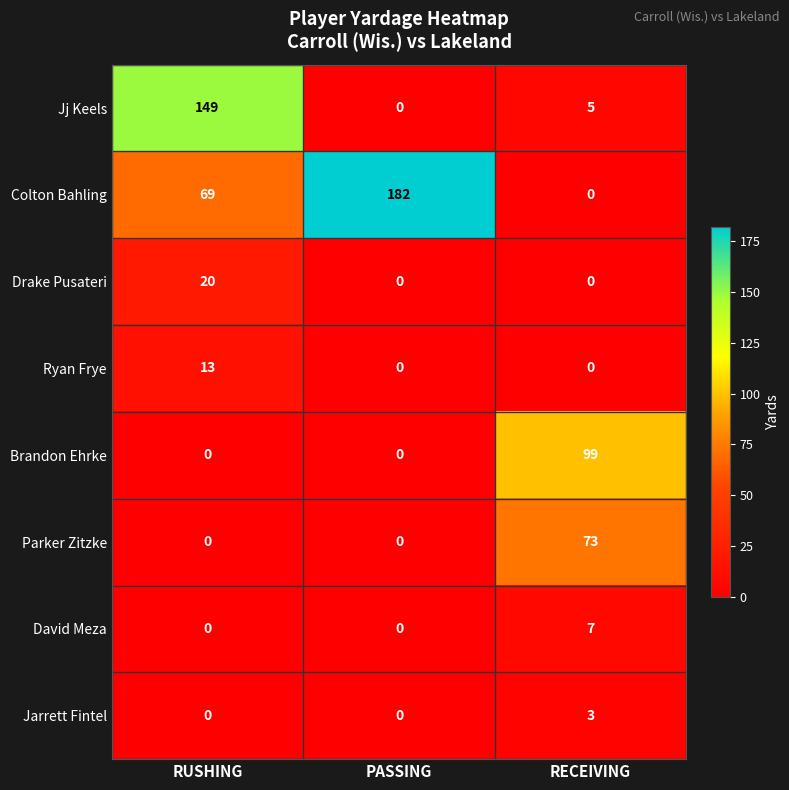

What is the sum of all Ryan Frye values?

13